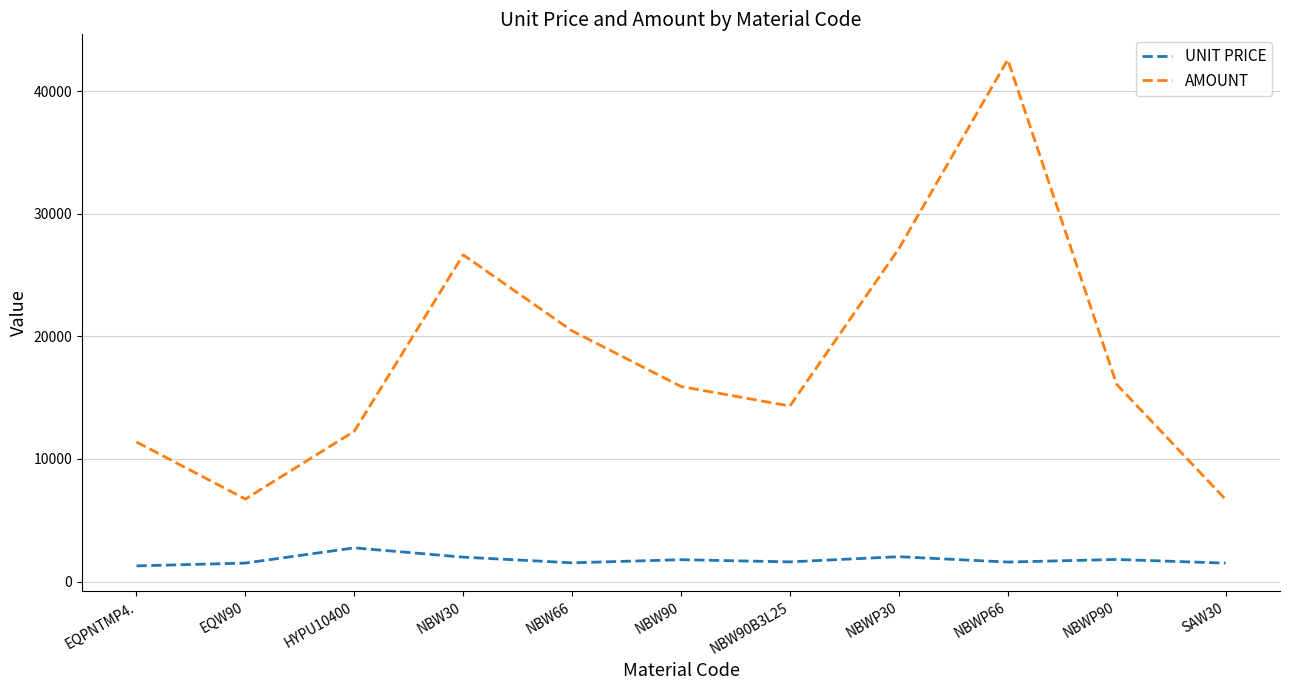

What is the difference between the AMOUNT values at NBWP90 and EQPNTMP4.?

4705.0